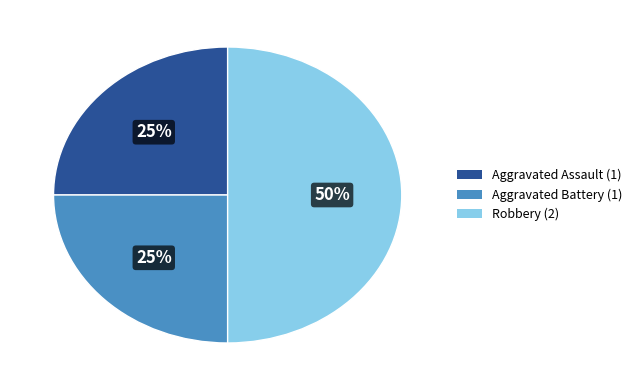

What percentage is the Aggravated Battery slice, to the nearest percent?

25%